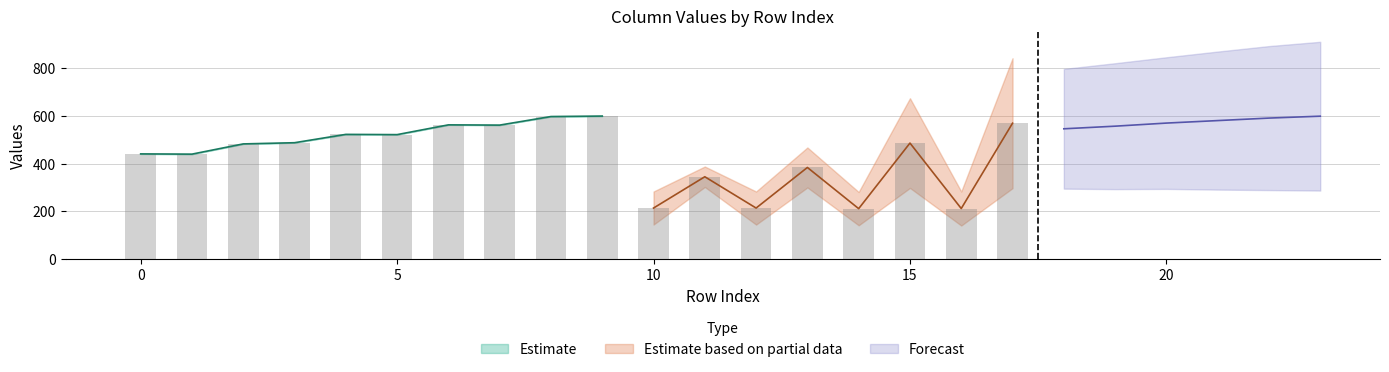

The value of Estimate at 5 is 776. True or false?

False